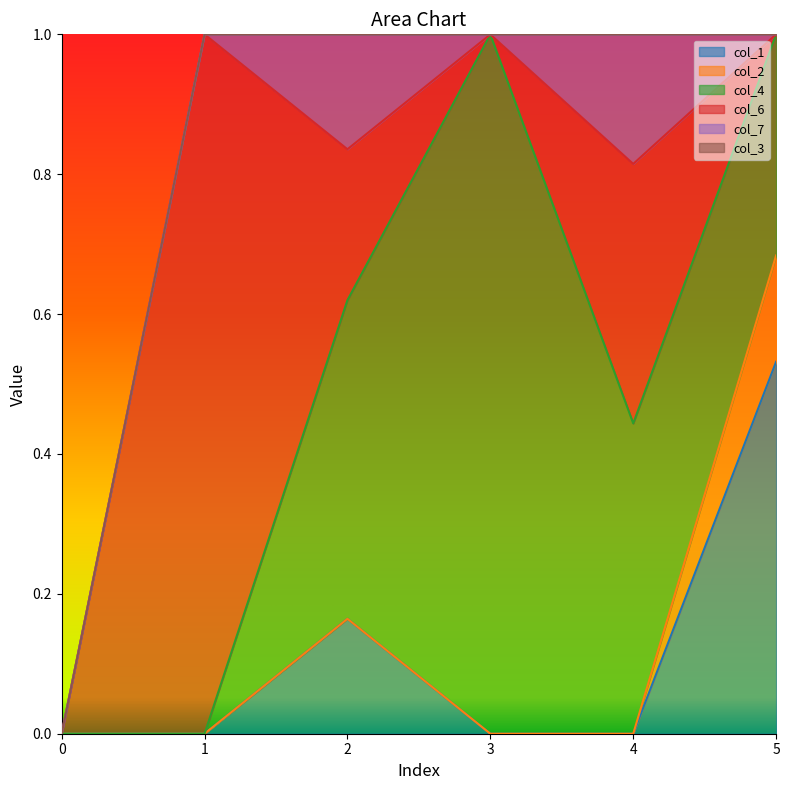

What is the greatest value displayed?

1.0